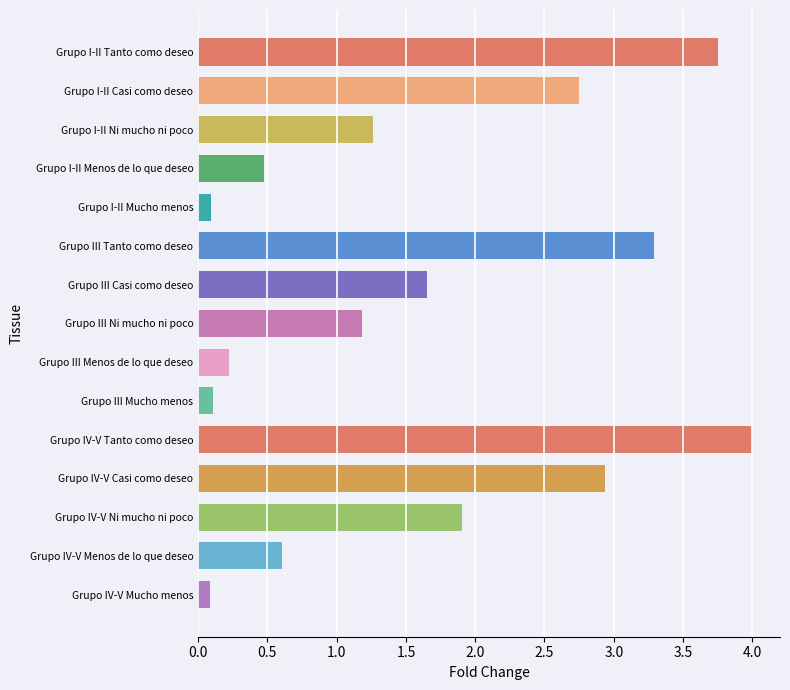

The value at Grupo IV-V Casi como deseo is 4.7. True or false?

False